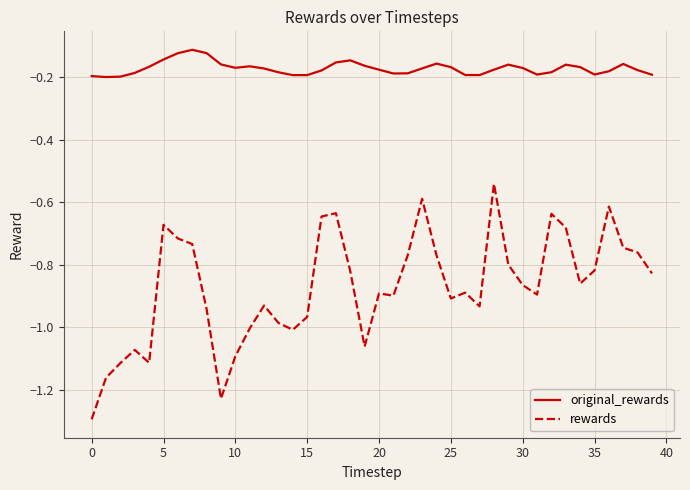

Rank the series by their average value, from lowest to highest.

rewards, original_rewards